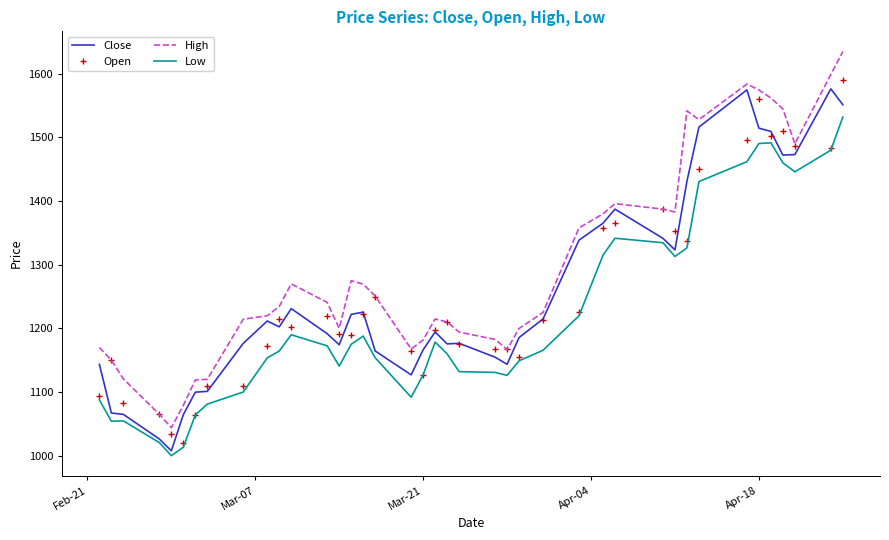

What is the lowest value of the Open series?

1020.5